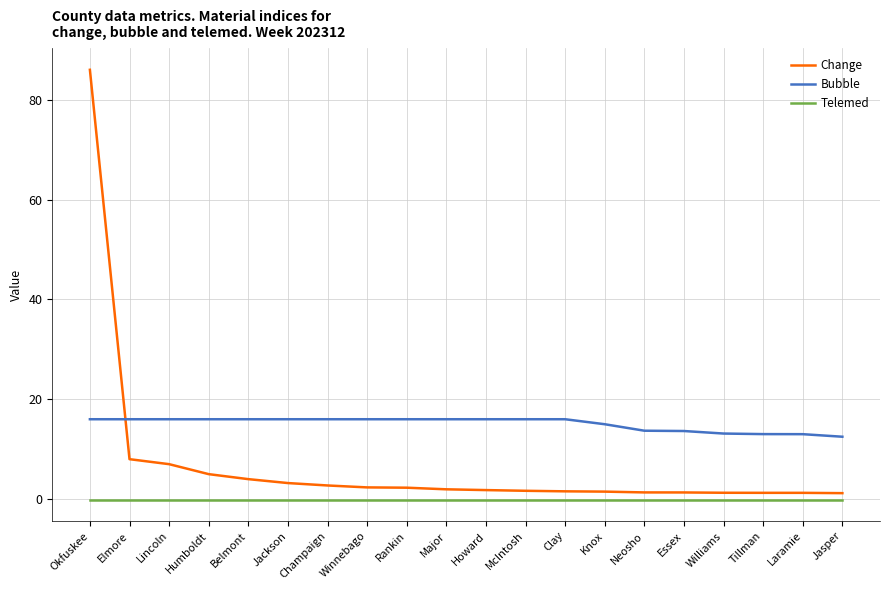

List the series in order of their peak value, lowest first.

Telemed, Bubble, Change